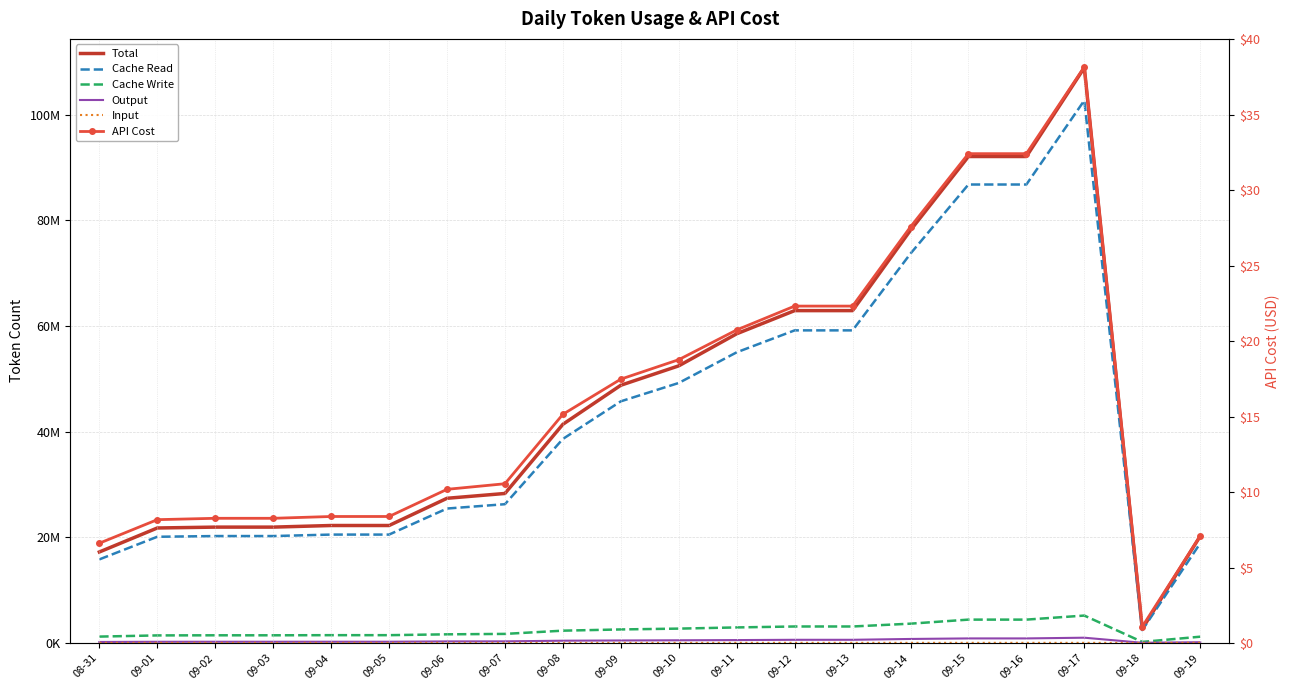

What is the label of the 5th point from the left?

09-04